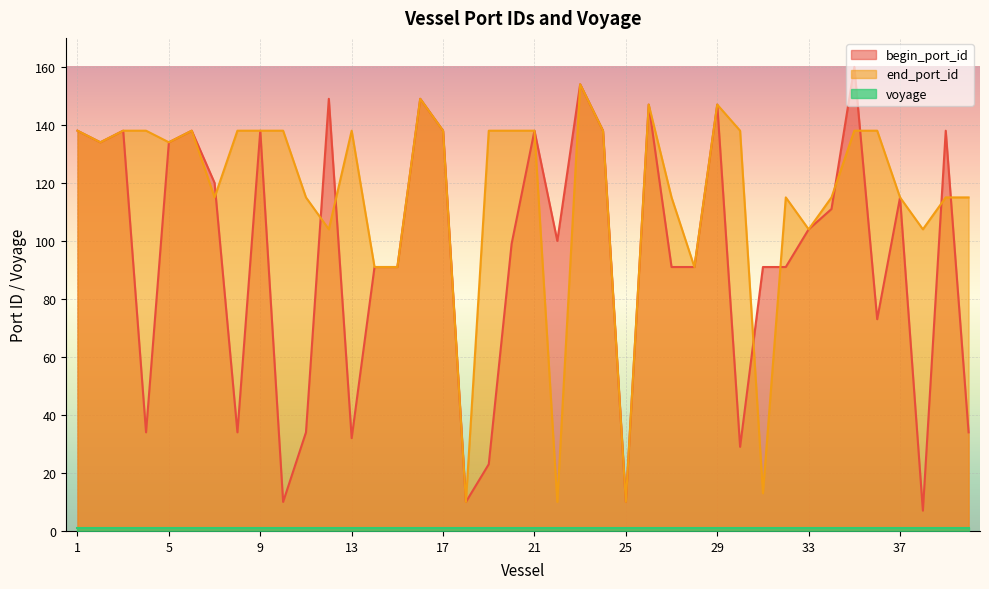

How many interior local peaks does the begin_port_id series have?

12